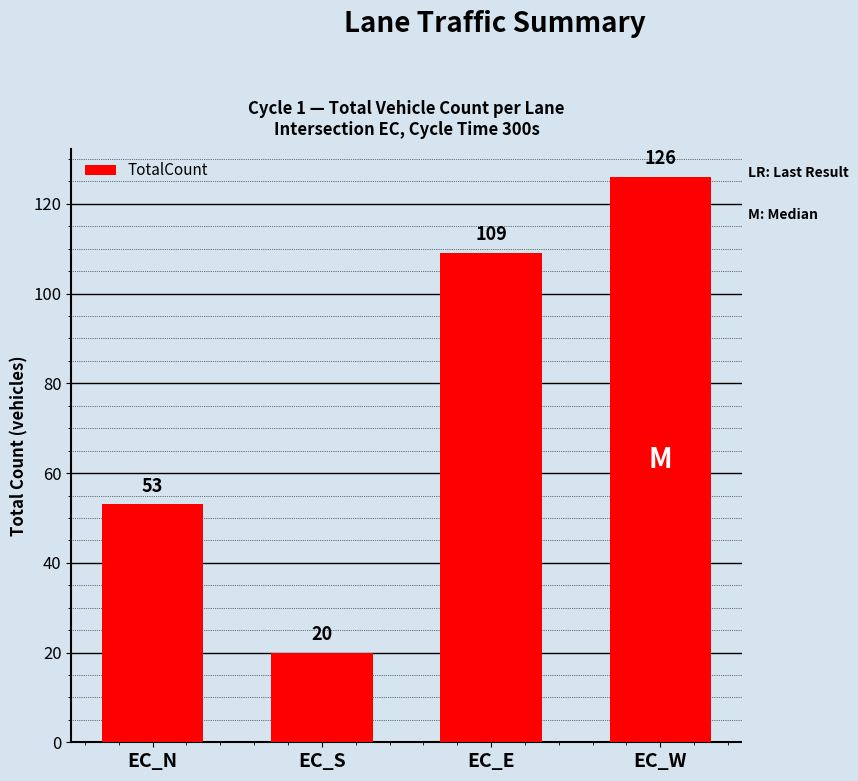

What is the approximate value at EC_N?

53